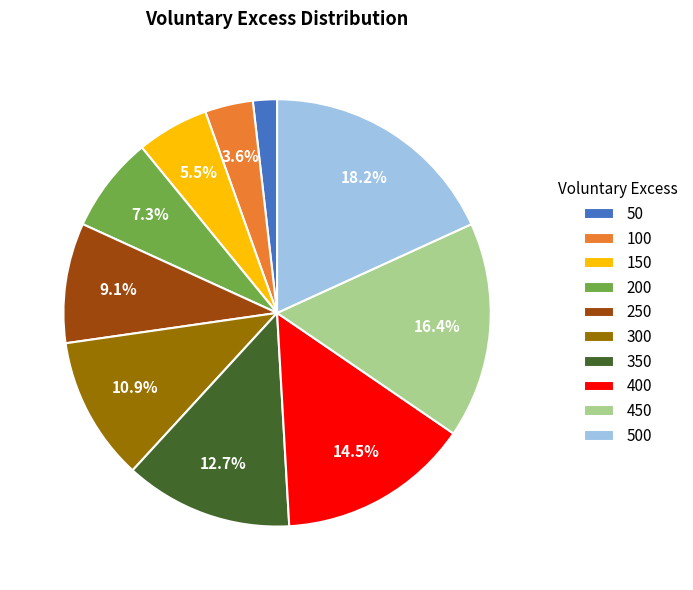

Do 250 and 450 together represent more than half of the pie?

No